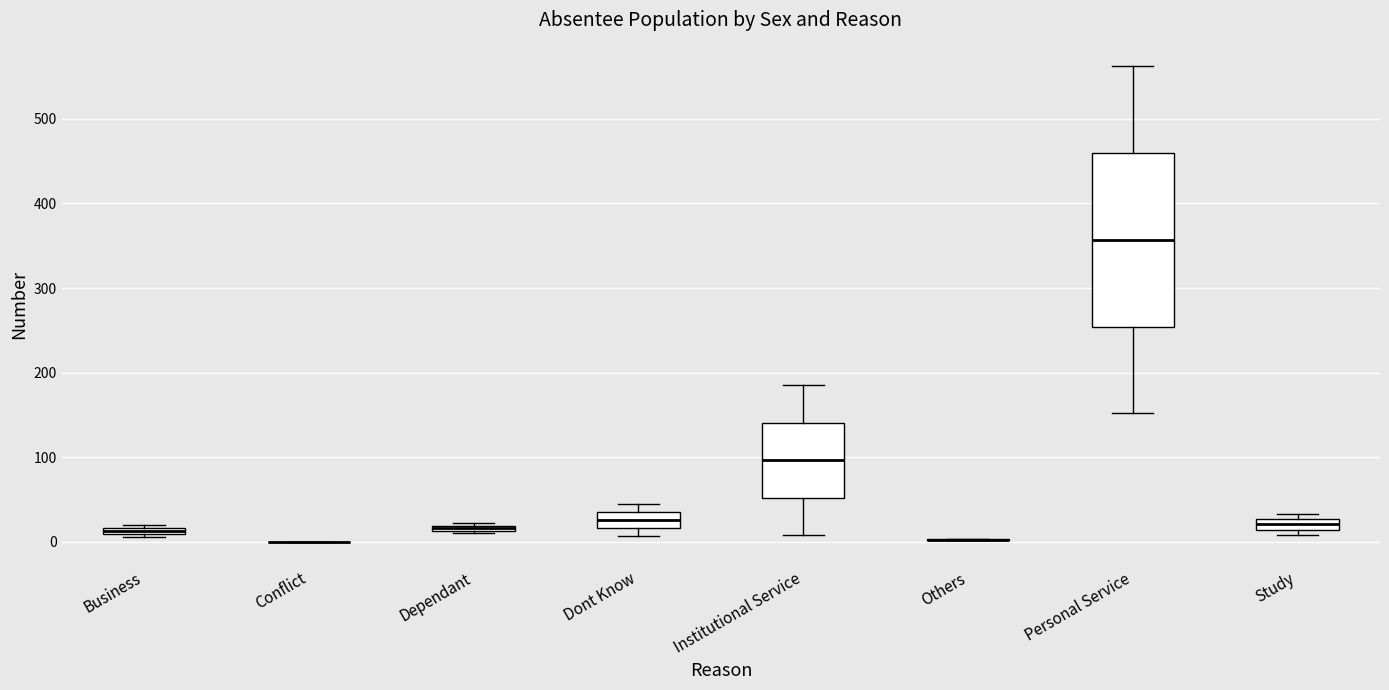

Comparing the boxes themselves (not the whiskers), which one is the tallest?

Personal Service